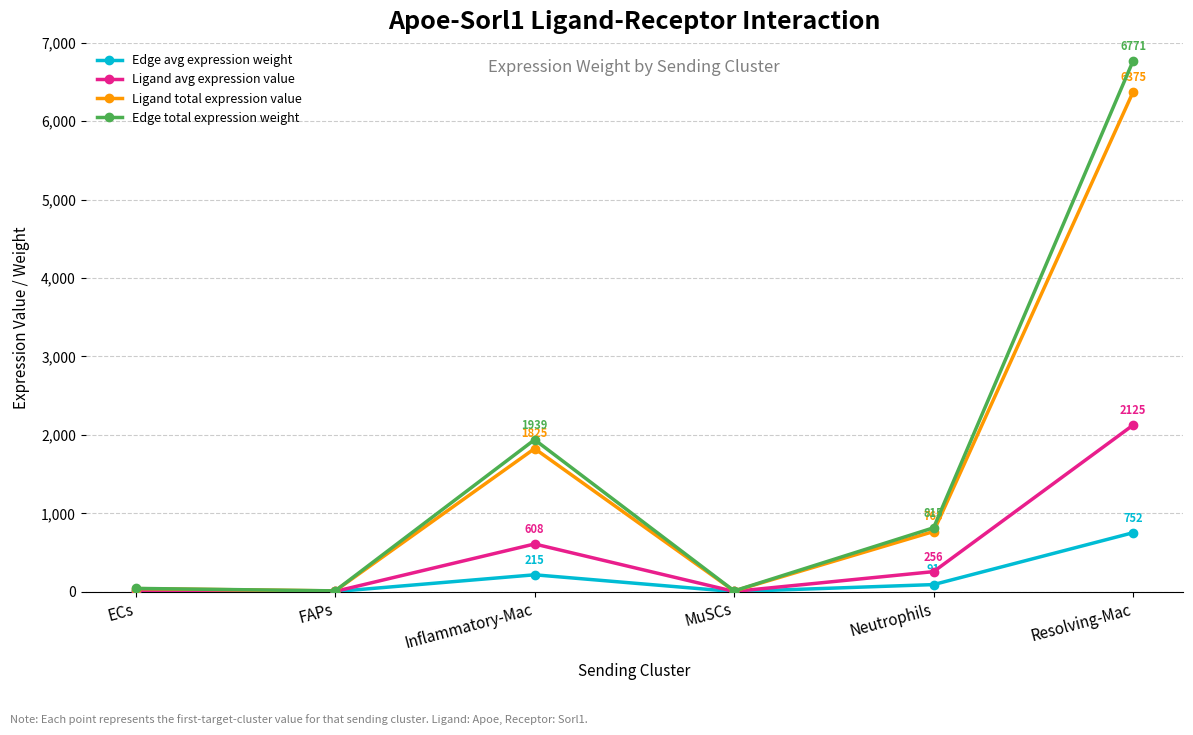

Where is the first local minimum for Edge avg expression weight?

FAPs